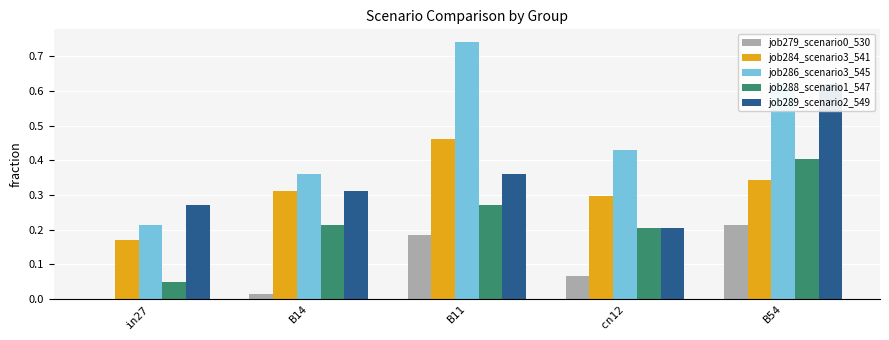

Reading left to right, transcribe all the data shown in this chart.

job279_scenario0_530: in27=0.0	B14=0.0	B11=0.2	cn12=0.1	B54=0.2
job284_scenario3_541: in27=0.2	B14=0.3	B11=0.5	cn12=0.3	B54=0.3
job286_scenario3_545: in27=0.2	B14=0.4	B11=0.7	cn12=0.4	B54=0.6
job288_scenario1_547: in27=0.0	B14=0.2	B11=0.3	cn12=0.2	B54=0.4
job289_scenario2_549: in27=0.3	B14=0.3	B11=0.4	cn12=0.2	B54=0.6